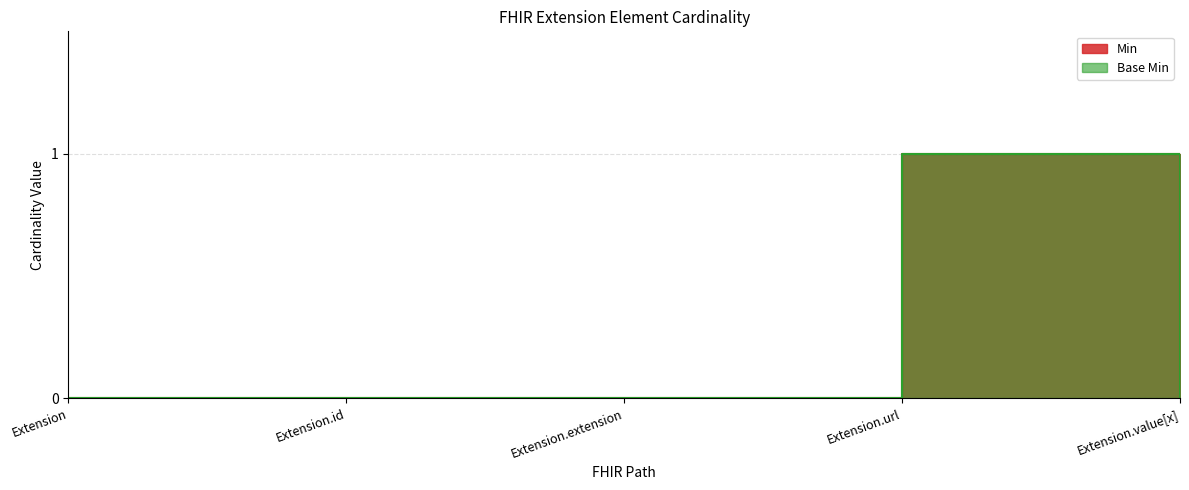

What is the label of the 1st point from the right?

Extension.value[x]